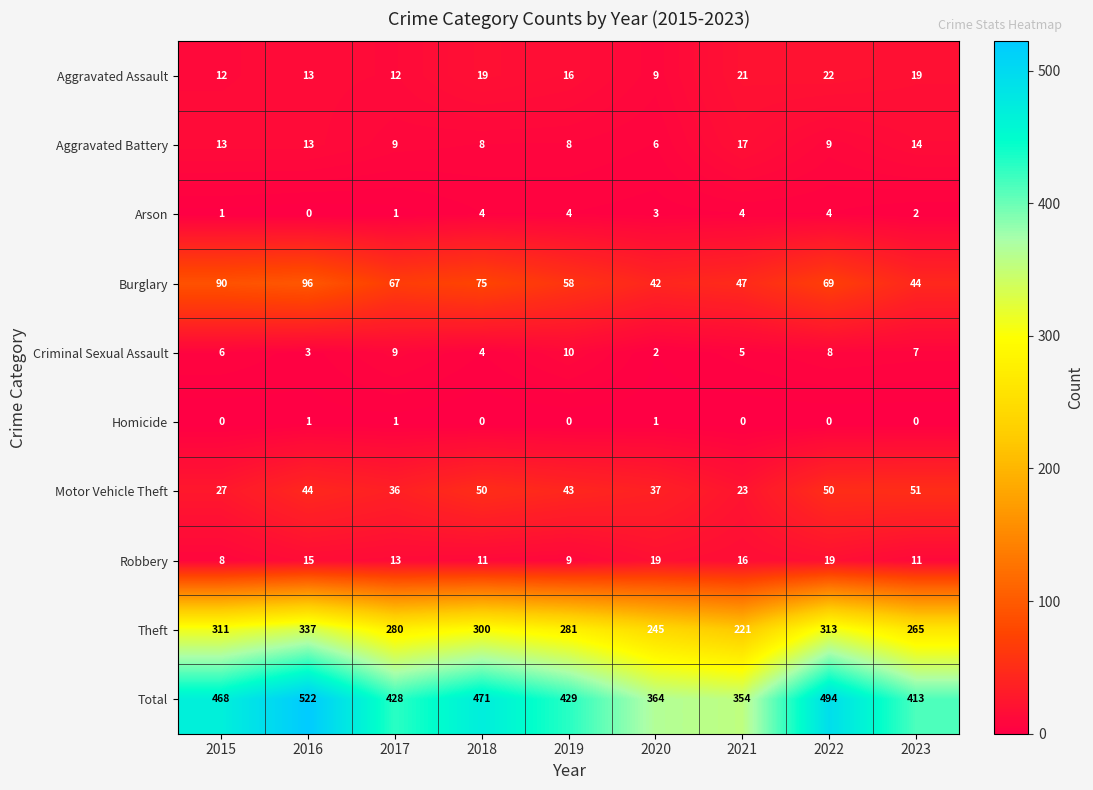

At which label does Aggravated Battery reach its minimum?

2020